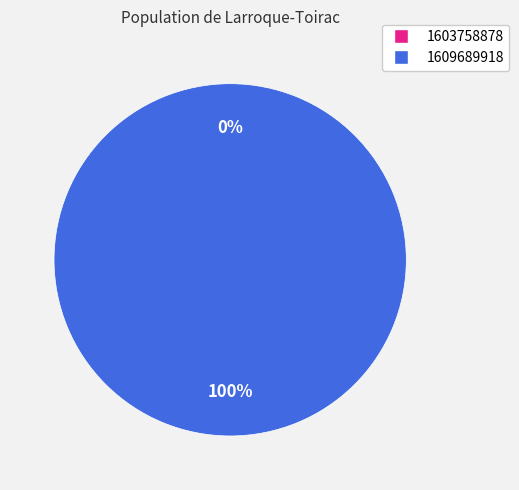

How many segments does this pie chart have?

2